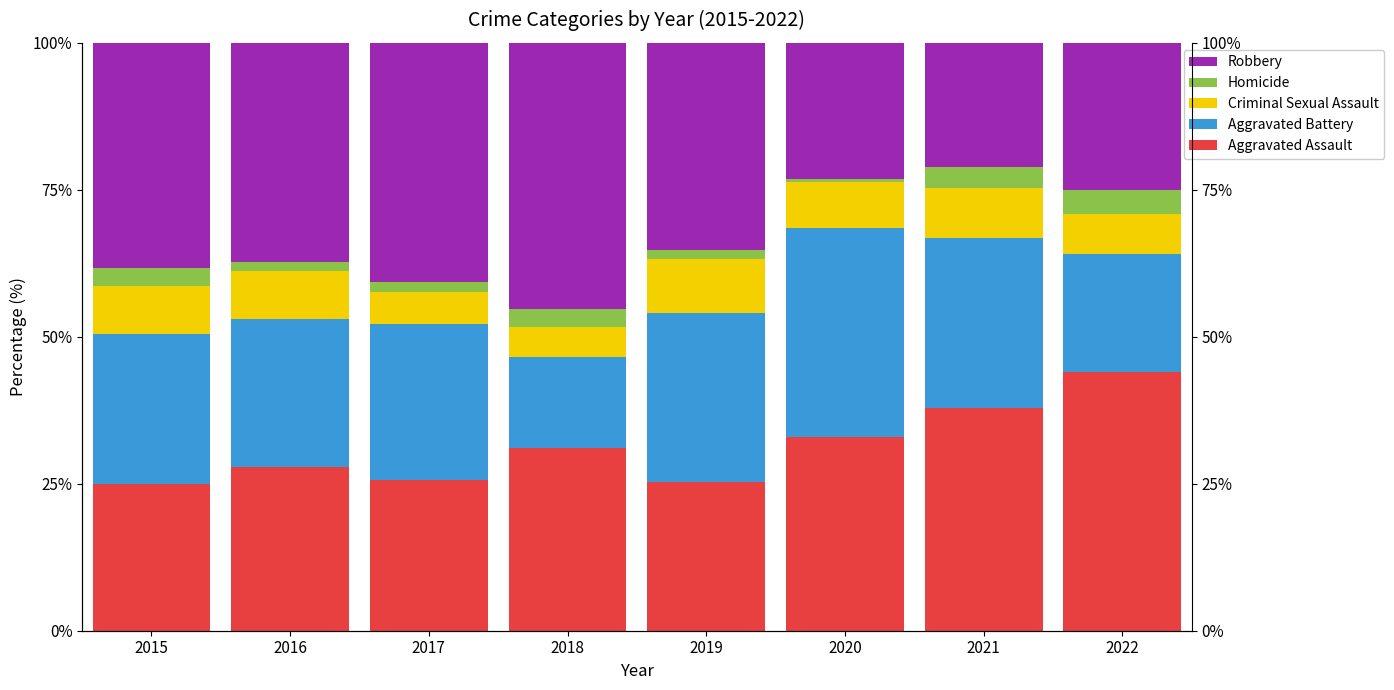

Are the bars horizontal?

No